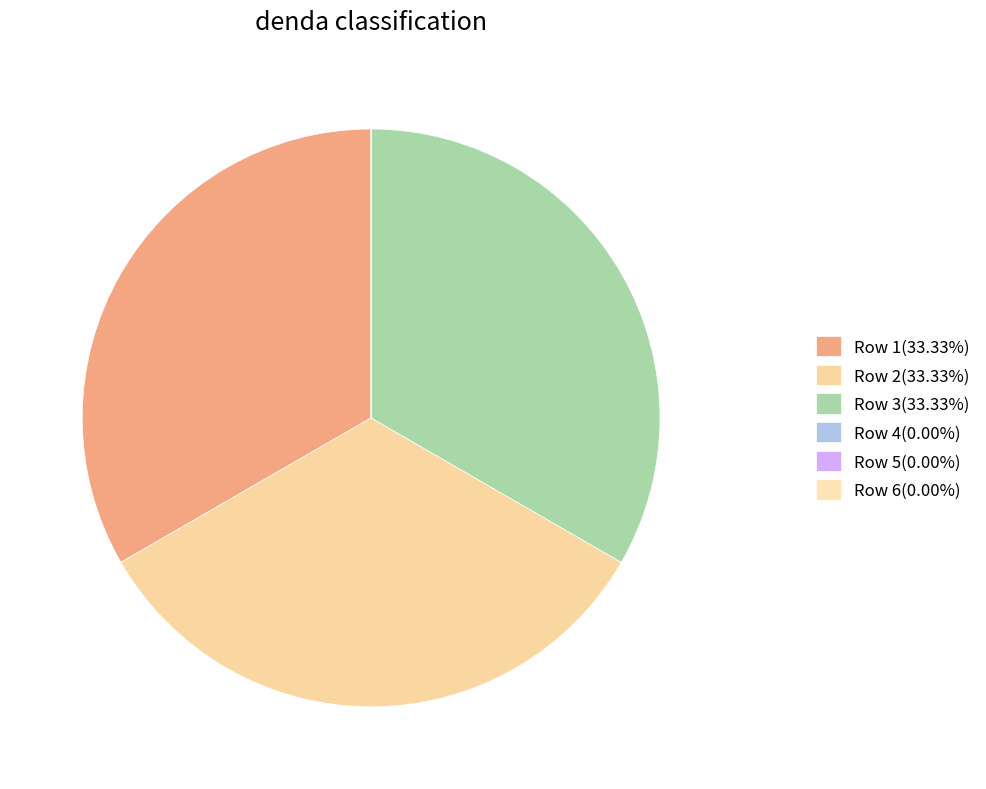

Which category has the smallest portion of the pie?

4